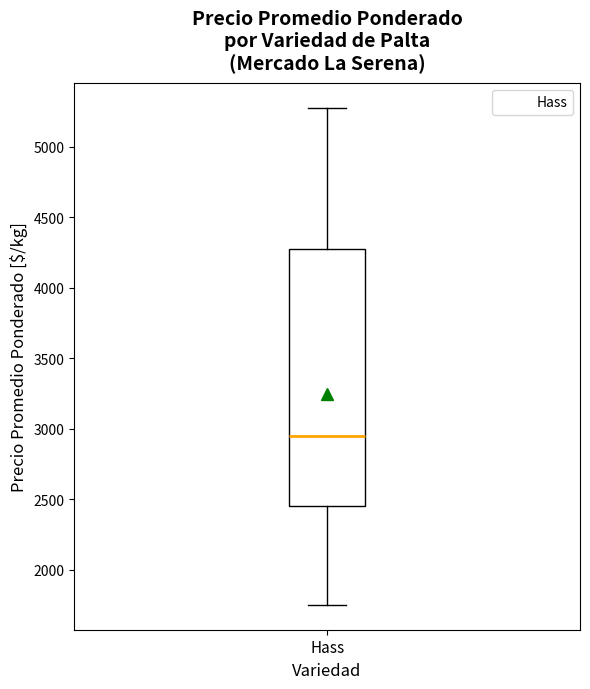

Read this box plot against the y-axis: the position of the median line, the range covered by the box, and the ends of both whiskers. The values are not printed on the chart, so give them approximately, as read against the axis.

median 2950, box 2450 to 4300, whiskers 1750 to 5300